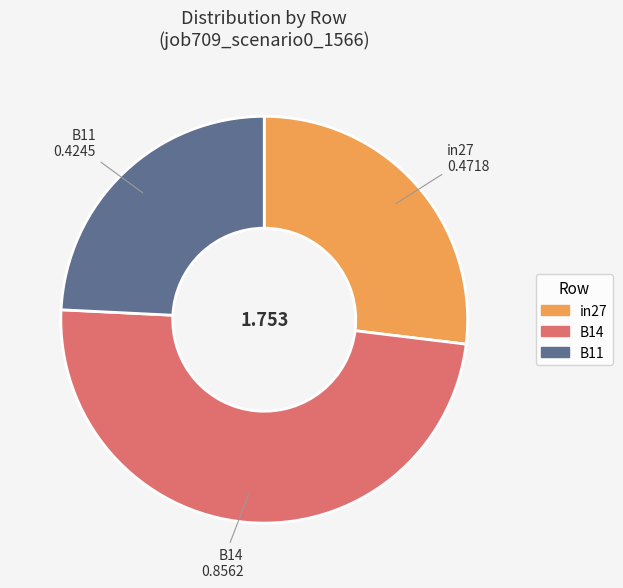

What is the largest slice in the pie chart?

B14